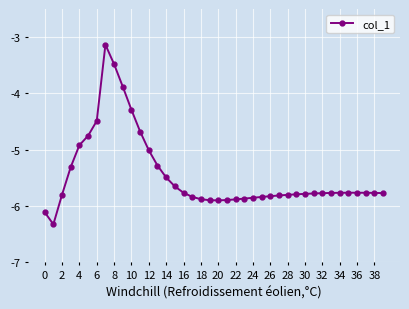

True or false: there are more than 0 points higher than both neighbors.

True